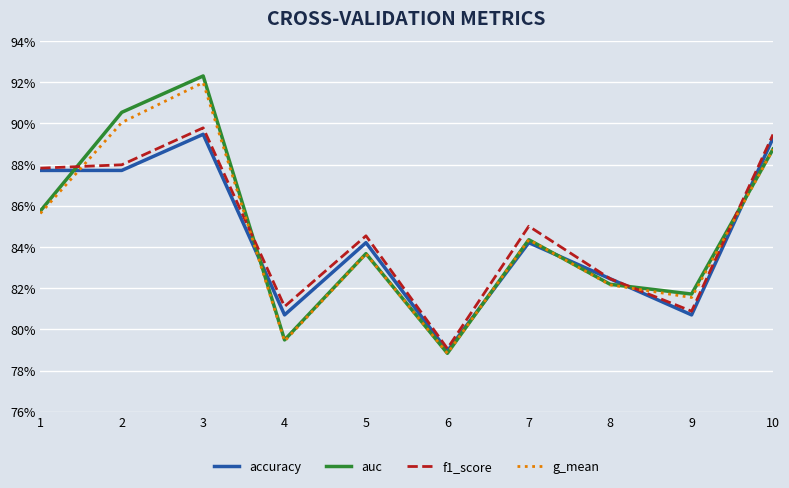

List the series in order of their peak value, highest first.

auc, g_mean, f1_score, accuracy